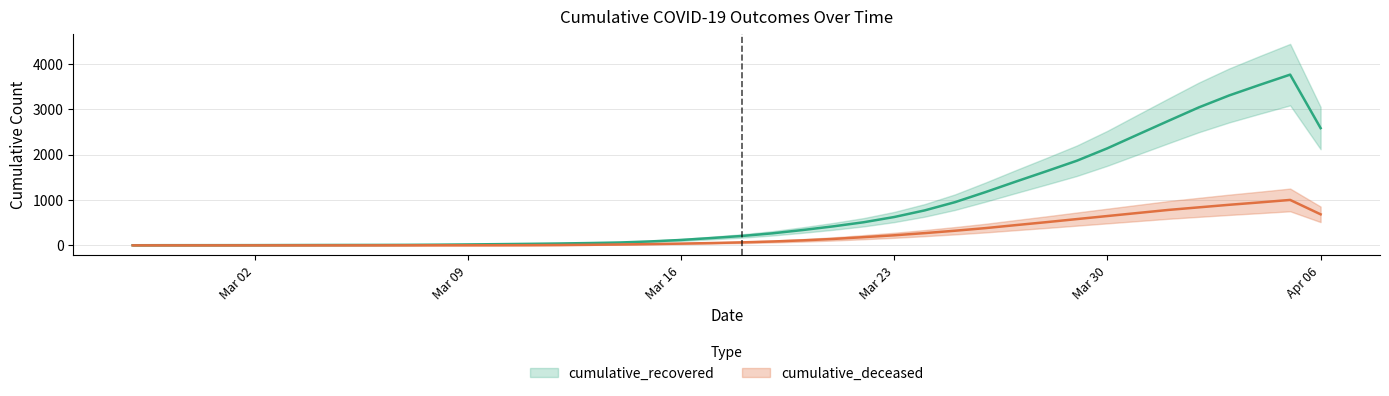

True or false: cumulative_recovered has a value of 771.0 at 2020-03-24.

True